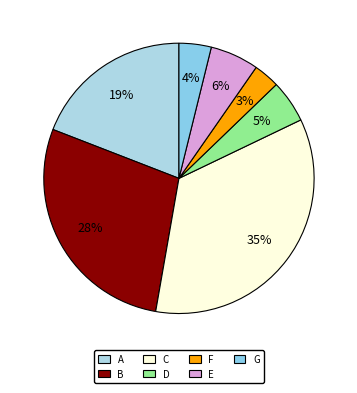

What is the smallest slice in the pie chart?

F